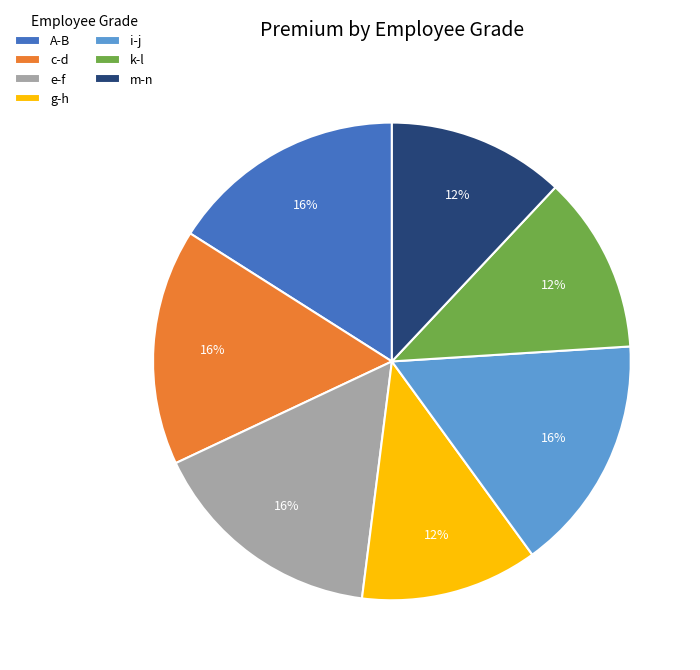

To the nearest percent, what percentage of the pie is e-f?

16%